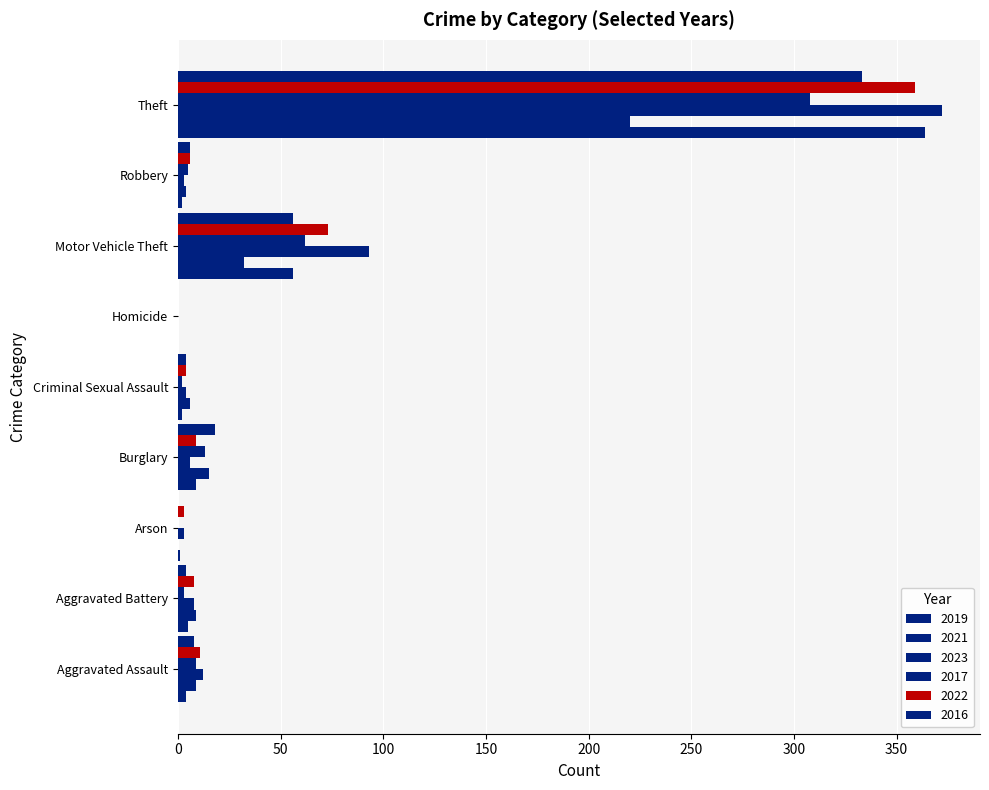

Reading right to left, transcribe all the data shown in this chart.

2019: 364	2	56	0	2	9	1	5	4
2021: 220	4	32	0	6	15	0	9	9
2023: 372	3	93	0	4	6	3	8	12
2017: 308	5	62	0	2	13	0	3	9
2022: 359	6	73	0	4	9	3	8	11
2016: 333	6	56	0	4	18	0	4	8